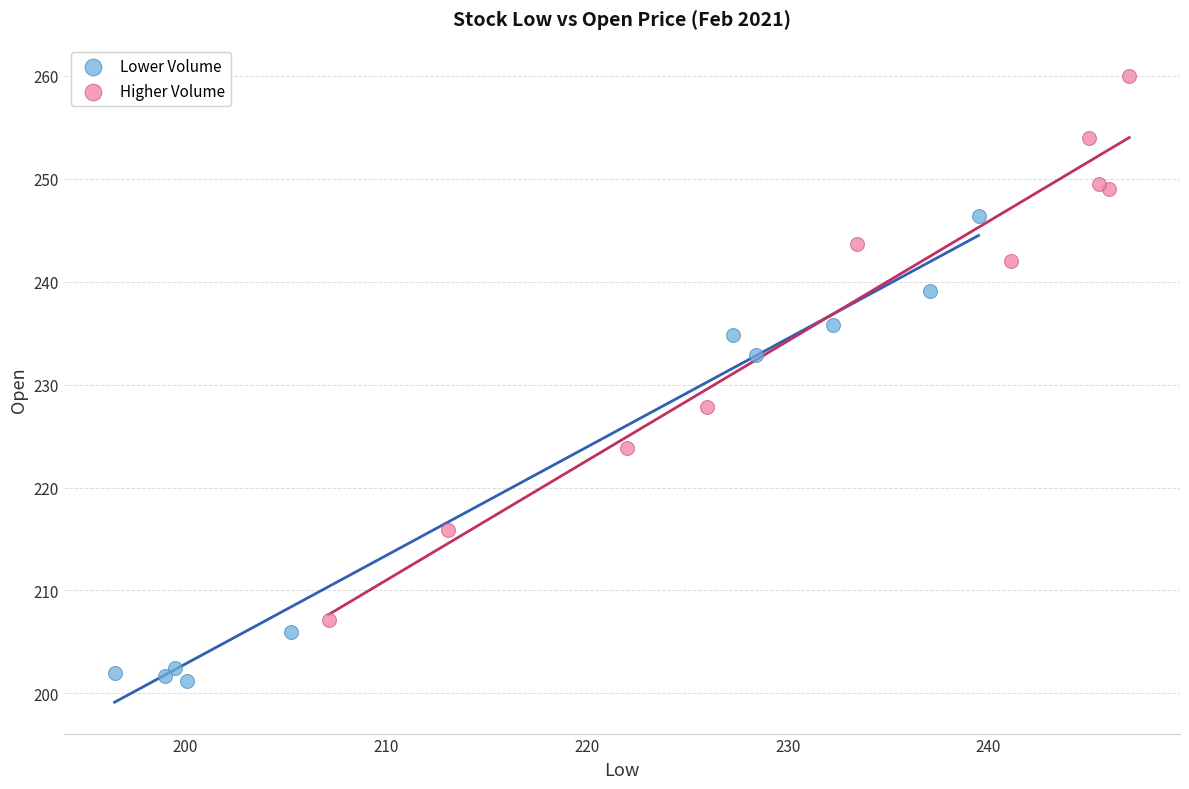

Which series contains the highest Y value?

Higher Volume